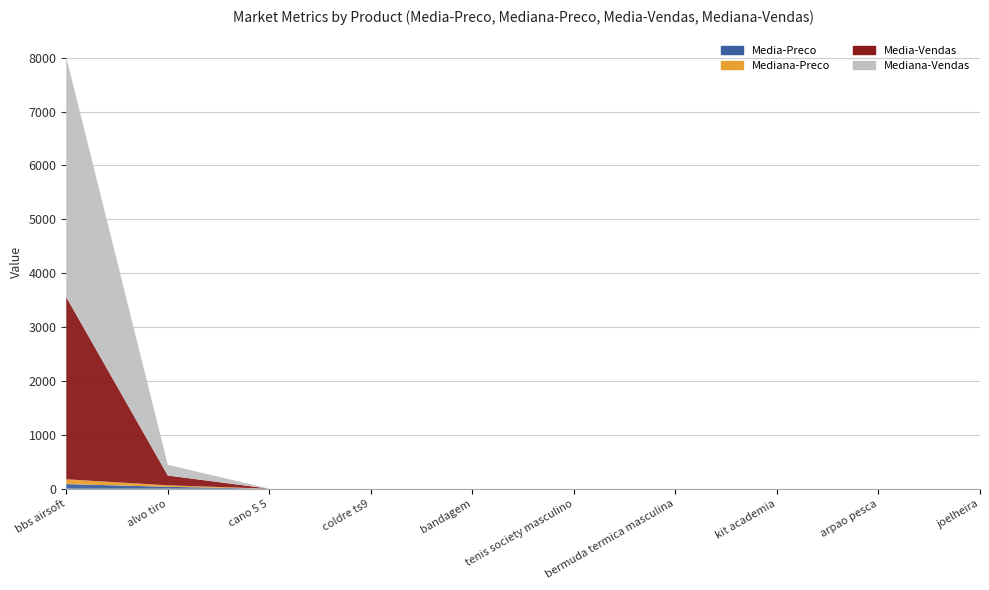

Reading left to right, extract all data points from this chart.

Media-Preco: 85.3	35.0	0.0	0.0	0.0	0.0	0.0	0.0	0.0	0.0
Mediana-Preco: 89.0	28.0	0.0	0.0	0.0	0.0	0.0	0.0	0.0	0.0
Media-Vendas: 3381.0	181.0	0.0	0.0	0.0	0.0	0.0	0.0	0.0	0.0
Mediana-Vendas: 4454.0	200.0	0.0	0.0	0.0	0.0	0.0	0.0	0.0	0.0